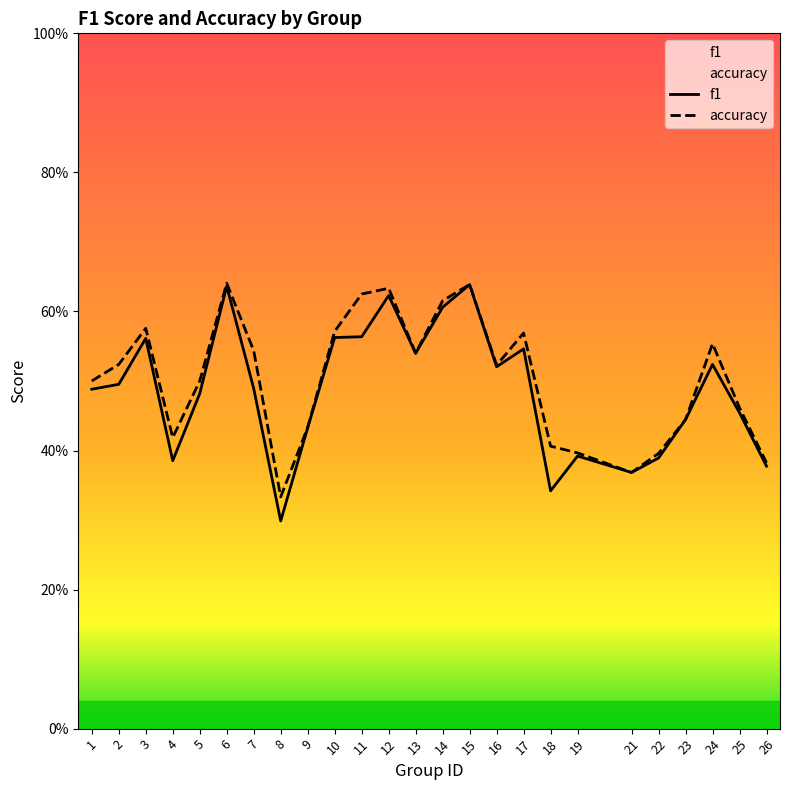

What is the average value of the accuracy series?

0.5